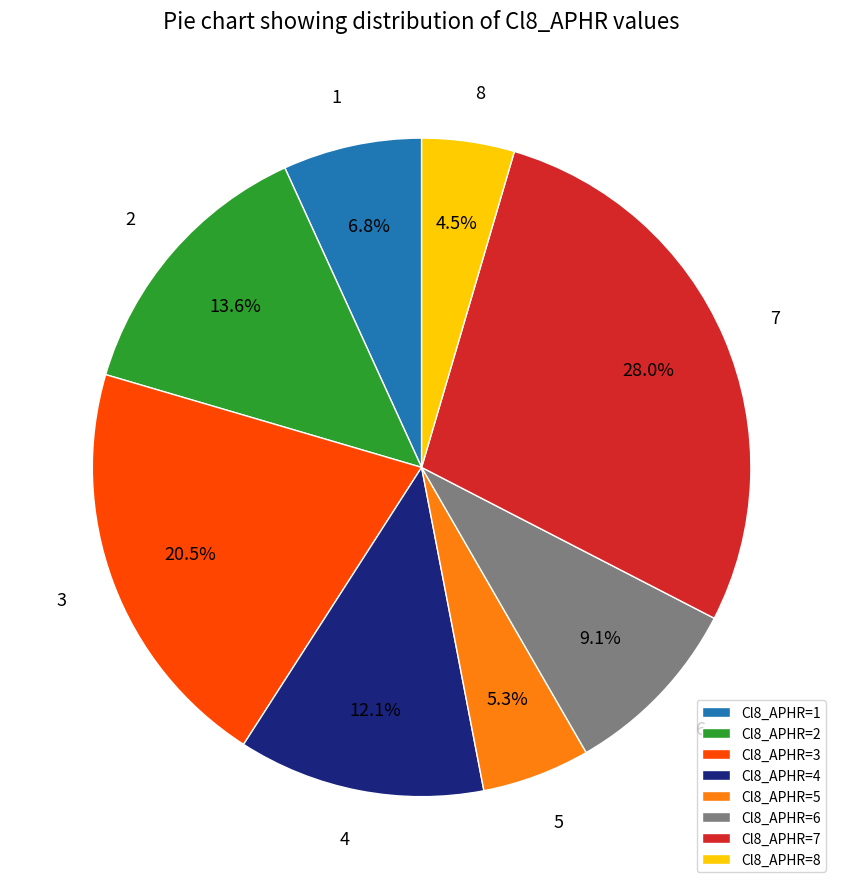

How many segments does this pie chart have?

8